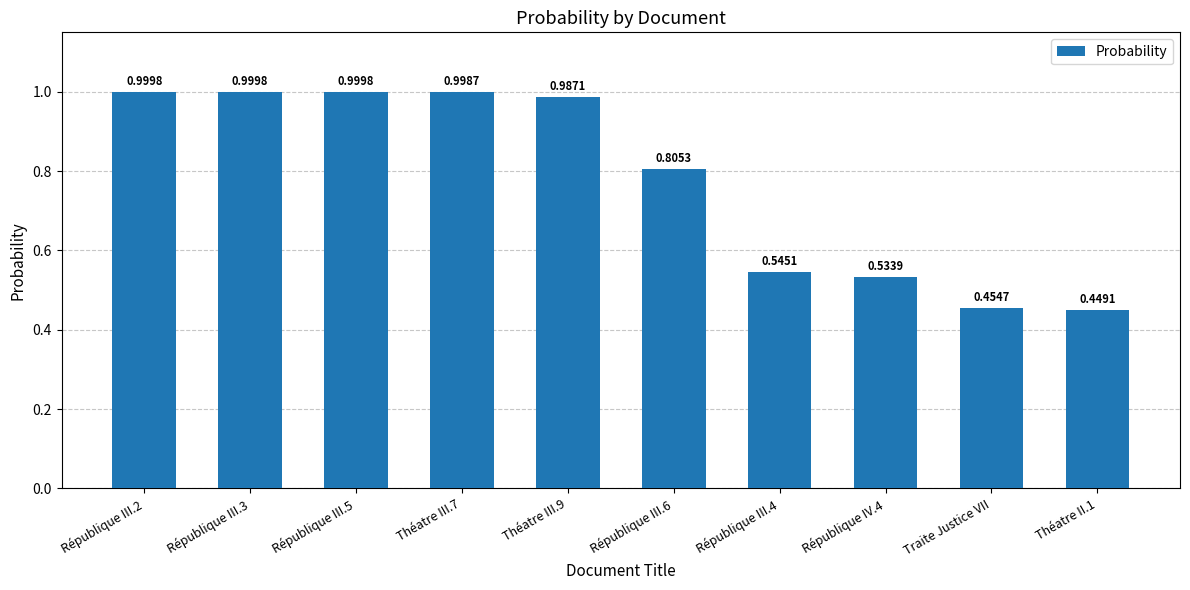

What is the change in value from République III.5 to Théatre II.1?

-0.6